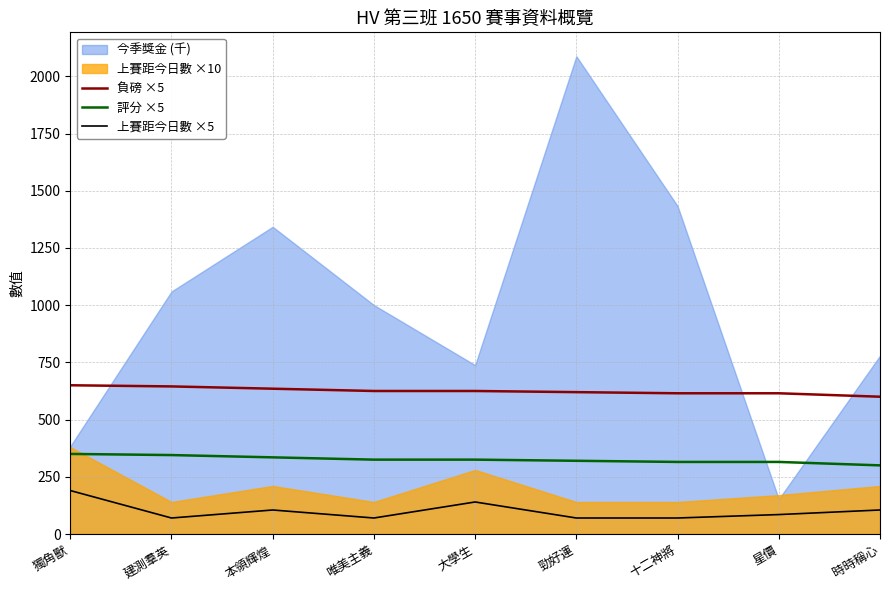

What position from the right is 唯美主義?

6